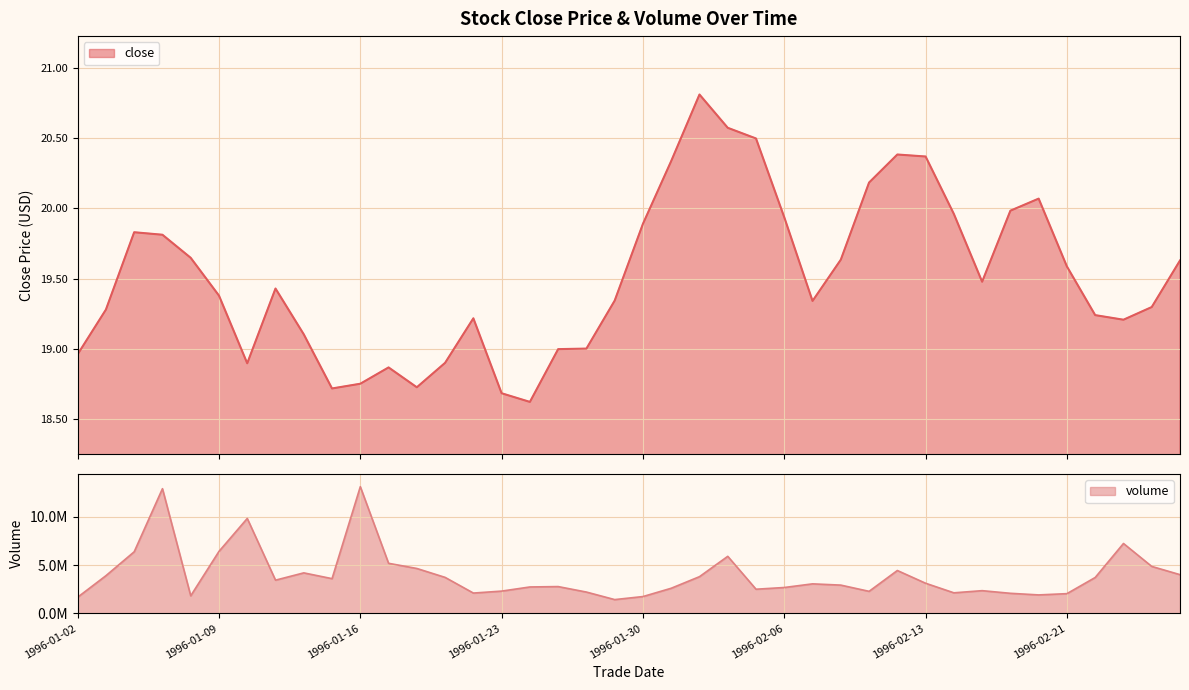

What is the sum of all values?

780.6